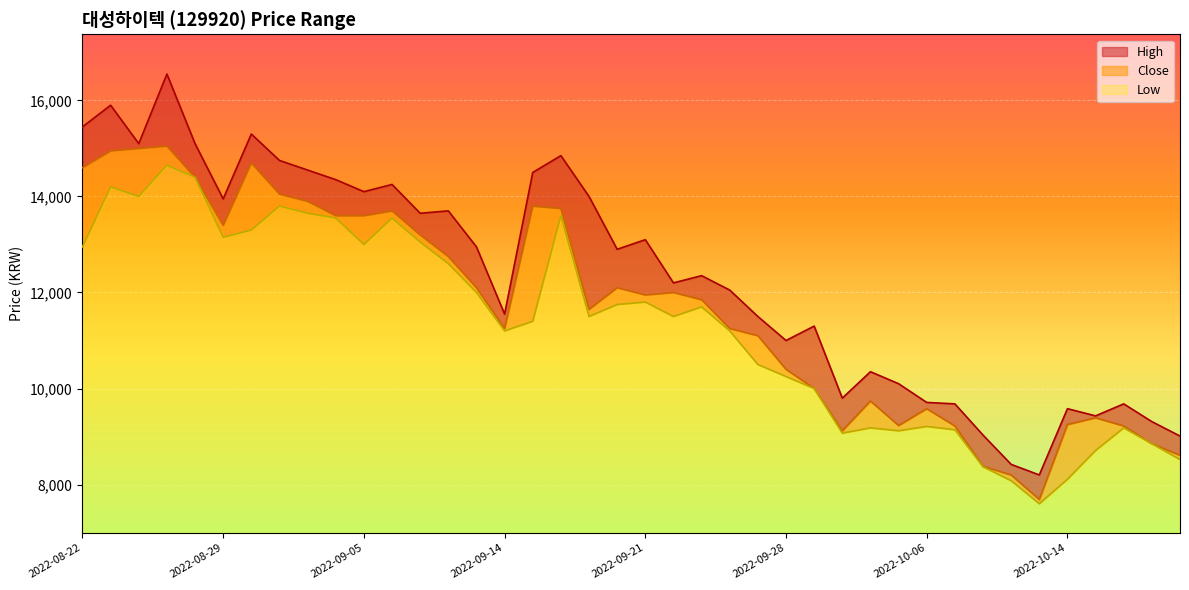

True or false: High has a value of 3712 at 2022-09-05.

False